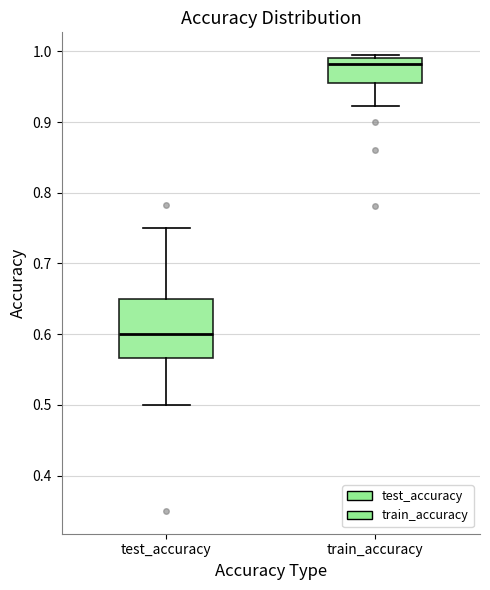

Where is the lower edge of the box for test_accuracy on the y-axis? The values are not printed on the chart, so give them approximately, as read against the axis.

0.57